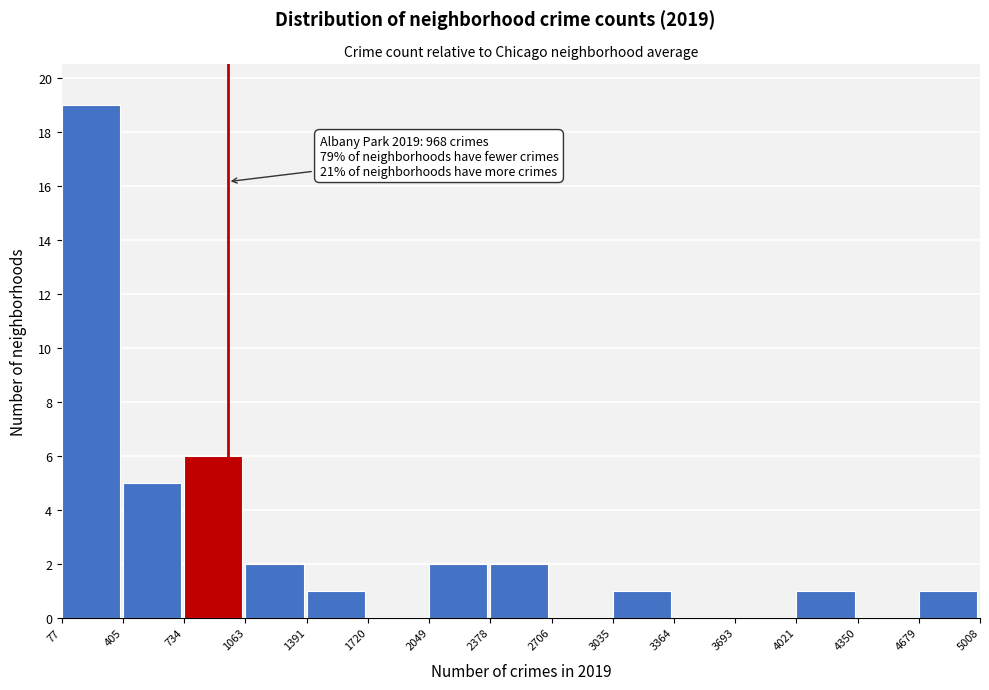

Which range on the x-axis has the tallest bar?

77 to 405